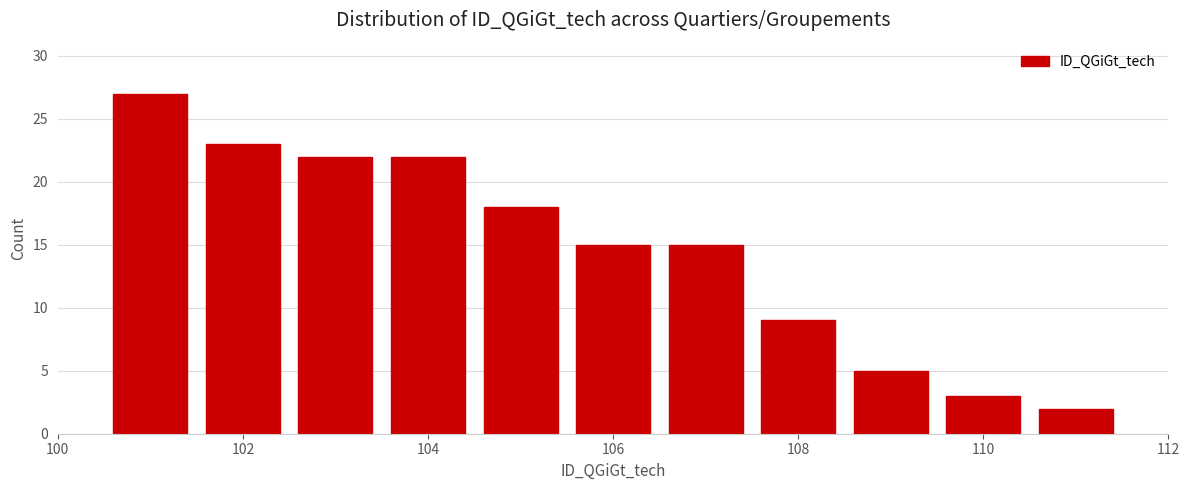

How tall is the bar that spans 109.5 to 110.5 on the x-axis? Neither the bar edges nor the heights are printed on the chart, so give them approximately, as read against the axes.

3